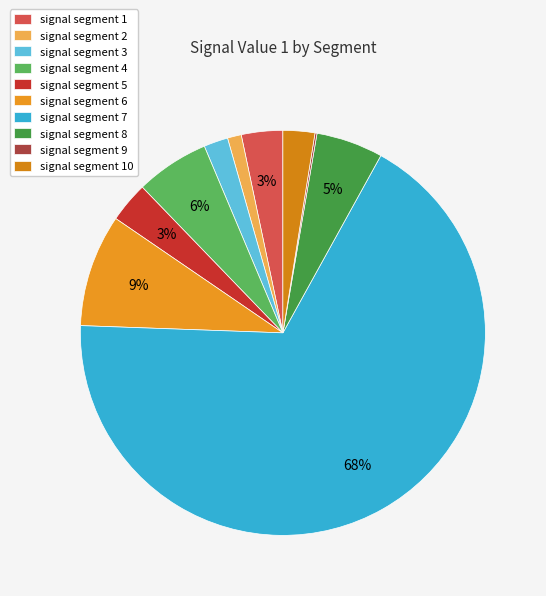

Count the number of slices in the pie.

10